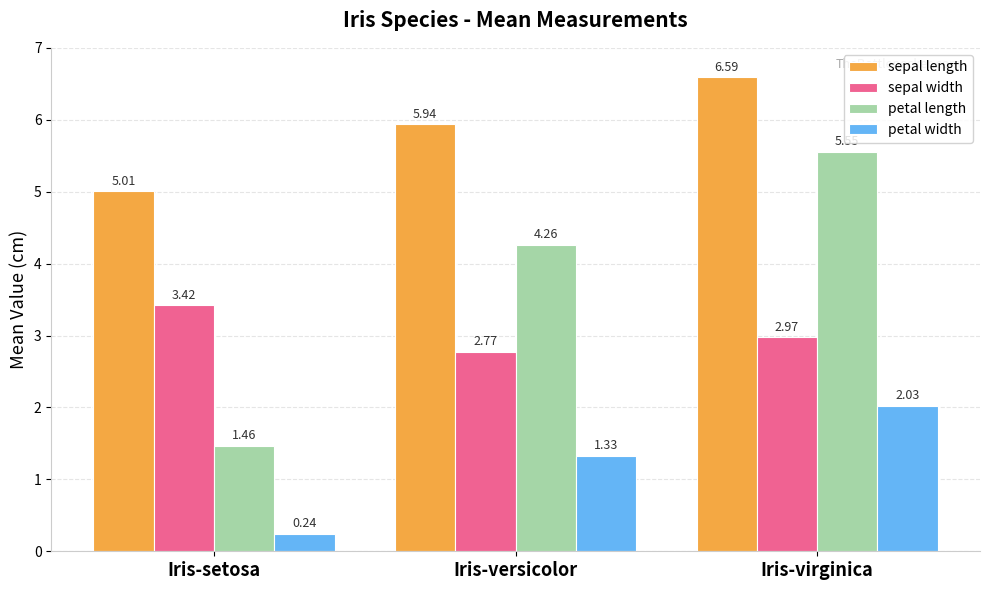

What is the sum of the sepal width values at Iris-versicolor and Iris-virginica?

5.7